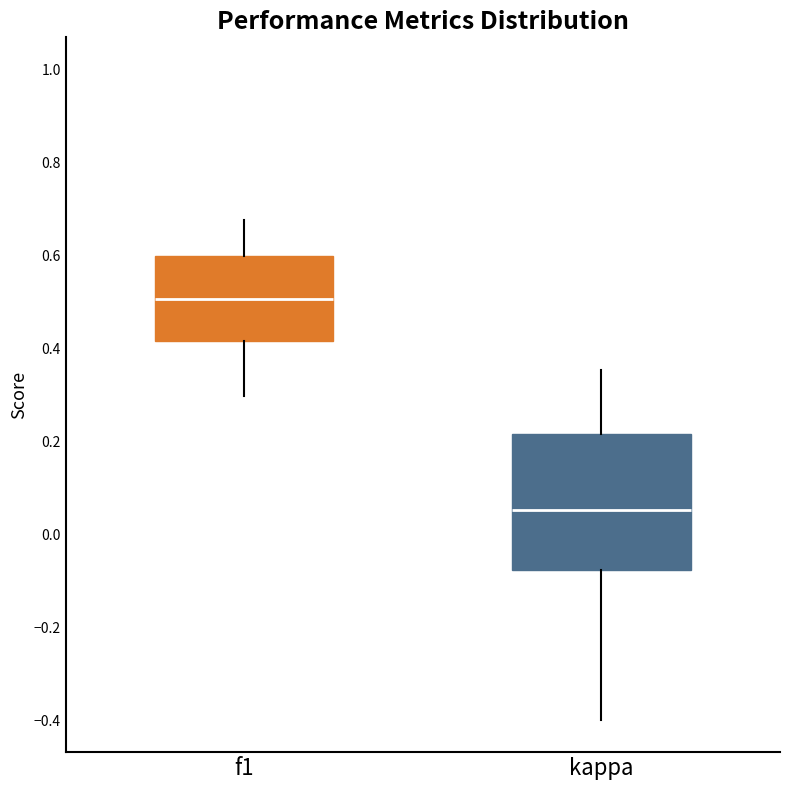

Comparing the boxes themselves (not the whiskers), which one is the tallest?

kappa